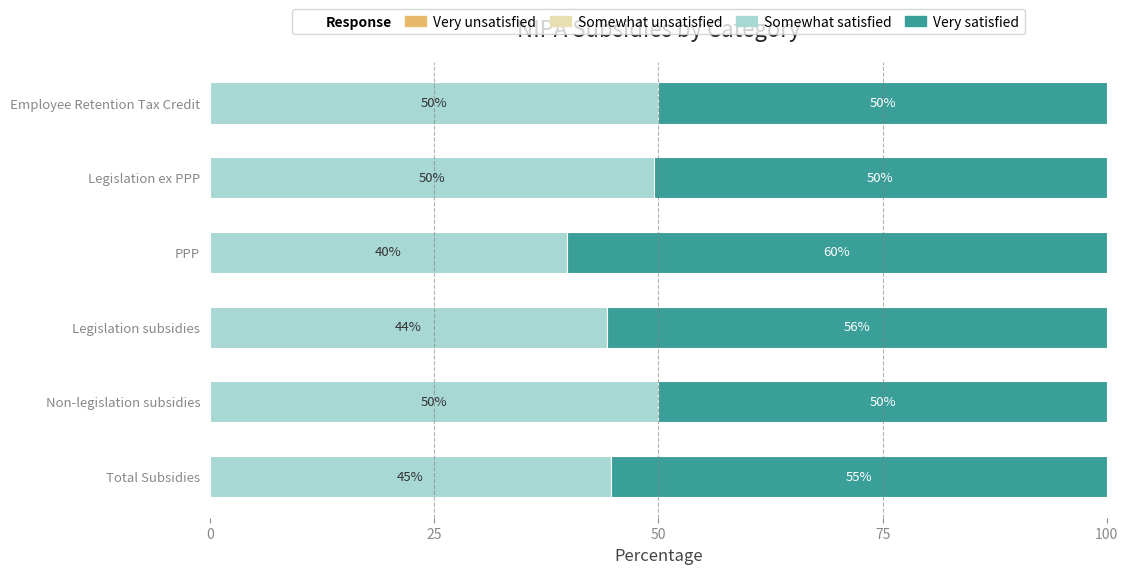

Which category has the lowest value in the Somewhat satisfied series?

PPP